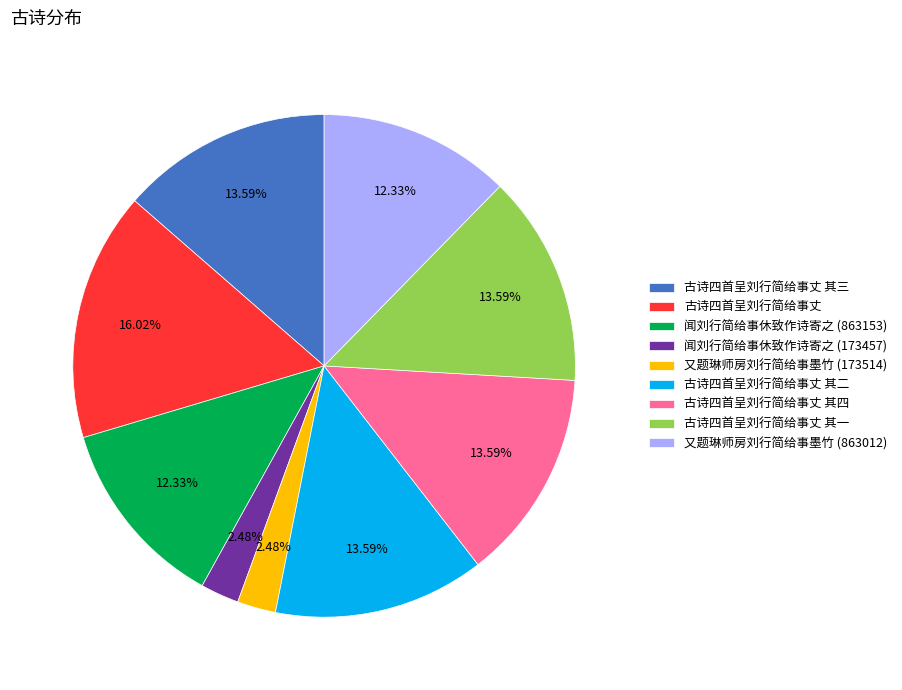

The 又题琳师房刘行简给事墨竹 (863012) slice represents 12% of the pie. True or false?

True